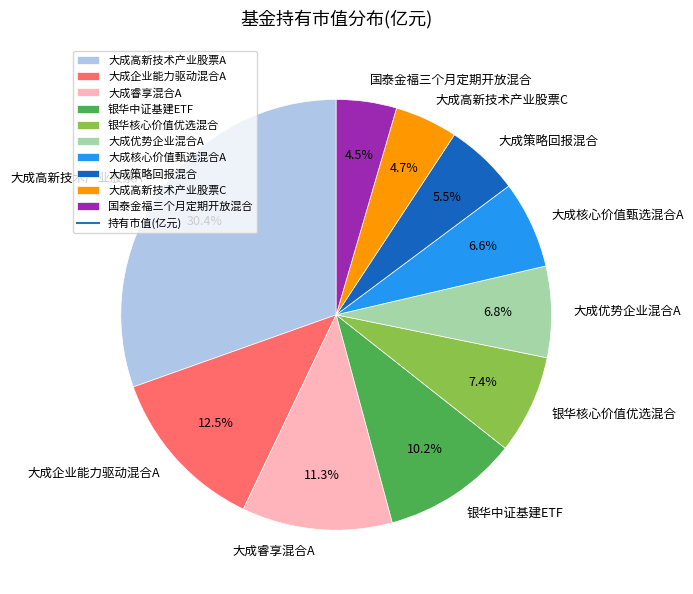

What is the largest slice in the pie chart?

大成高新技术产业股票A